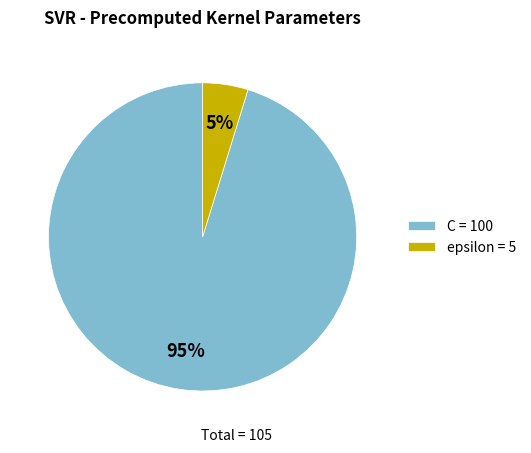

Between epsilon and C, which is larger?

C